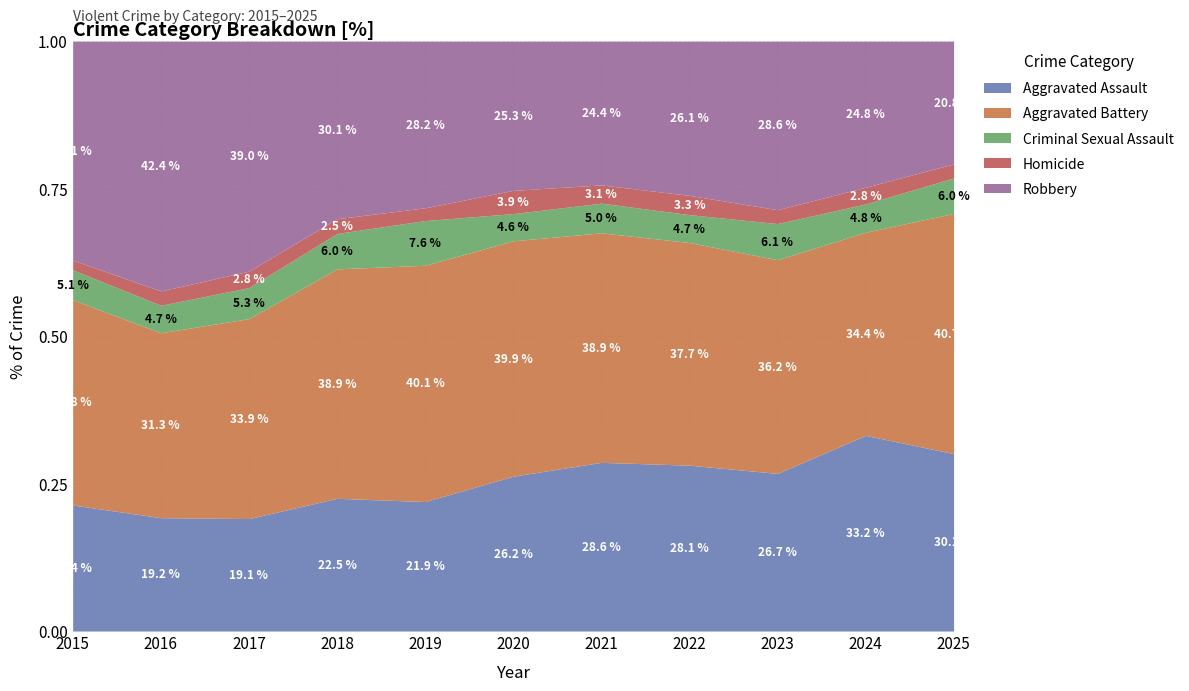

Which series has the largest total across all categories?

Aggravated Battery